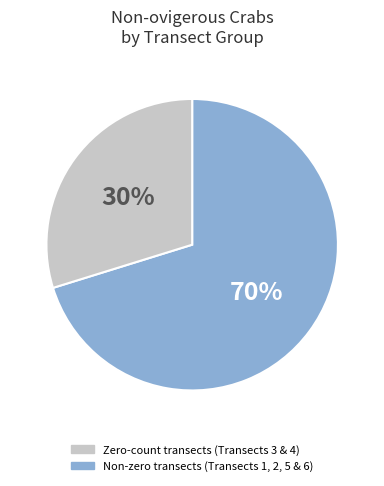

Count the number of slices in the pie.

2